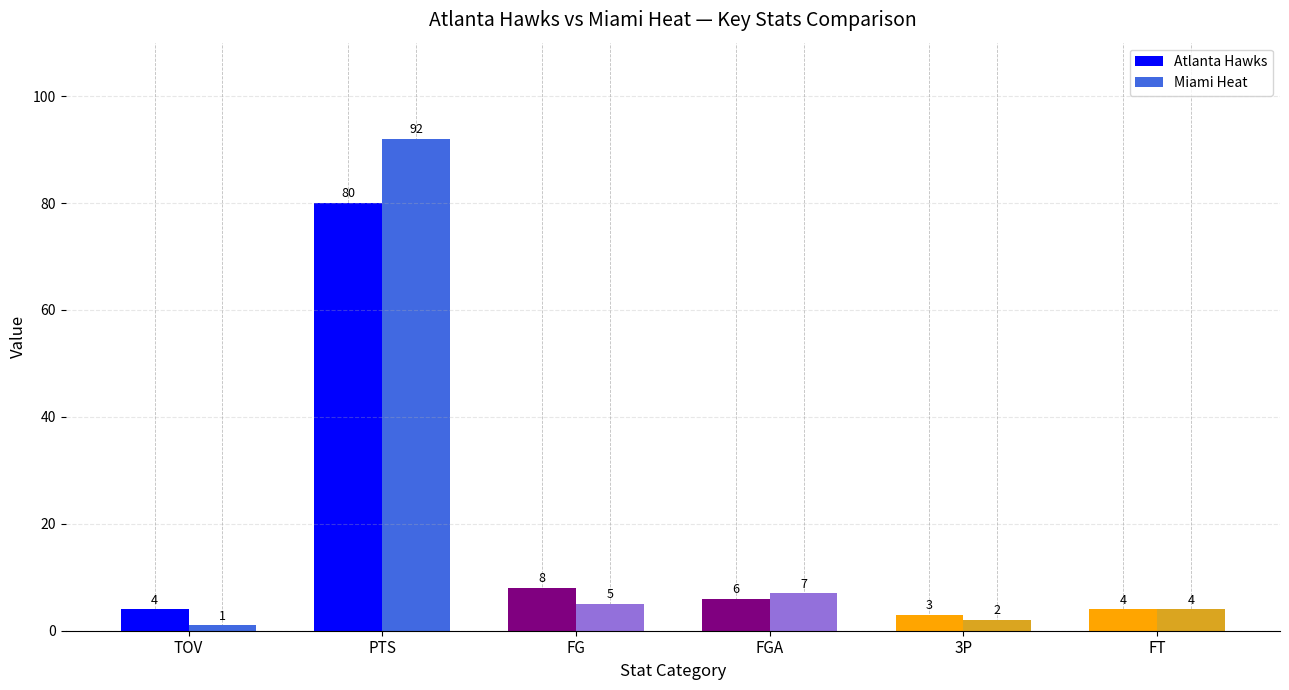

How many data points in Miami Heat are less than 5?

3